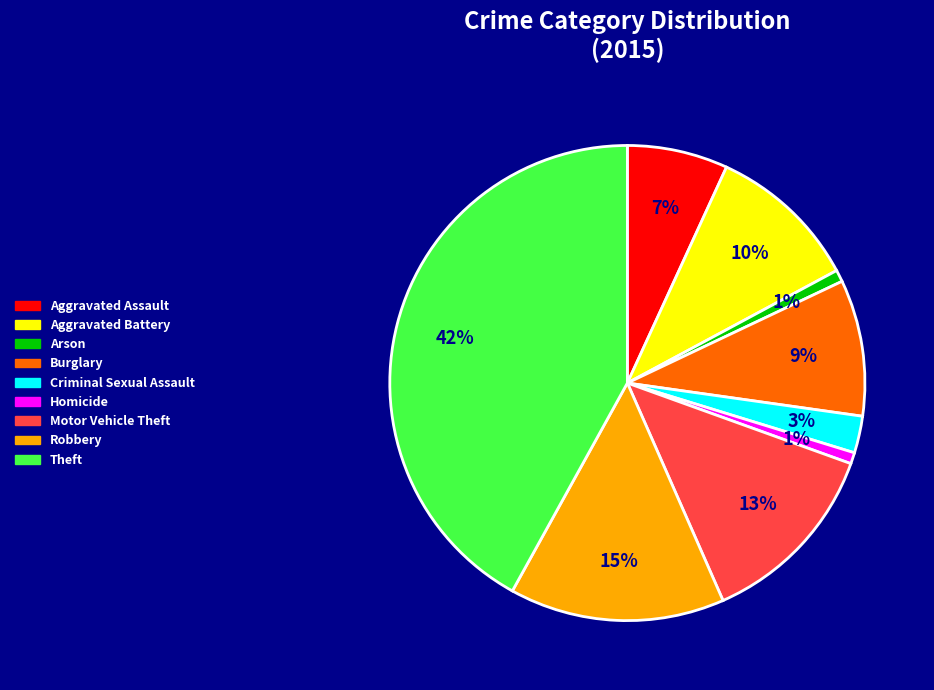

Between Aggravated Battery and Arson, which is larger?

Aggravated Battery